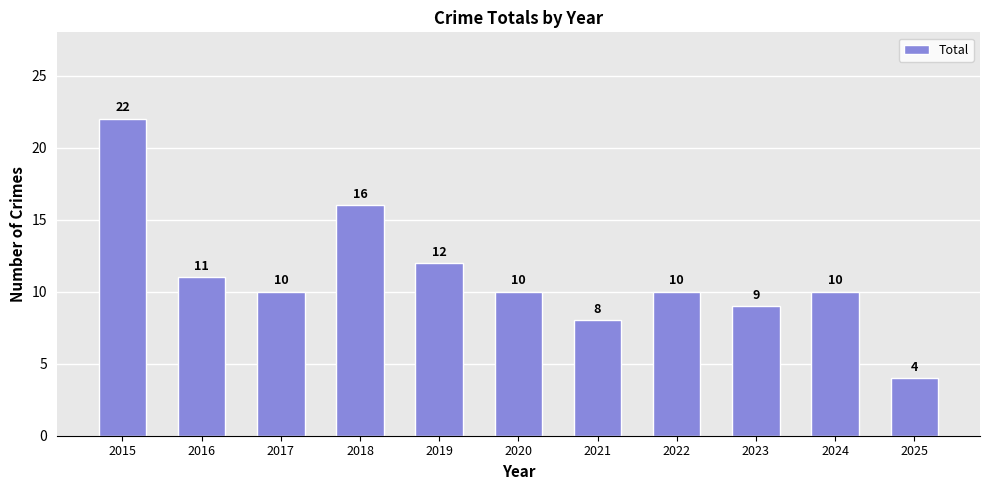

What is the ratio of the value at 2019 to the value at 2024?

1.2